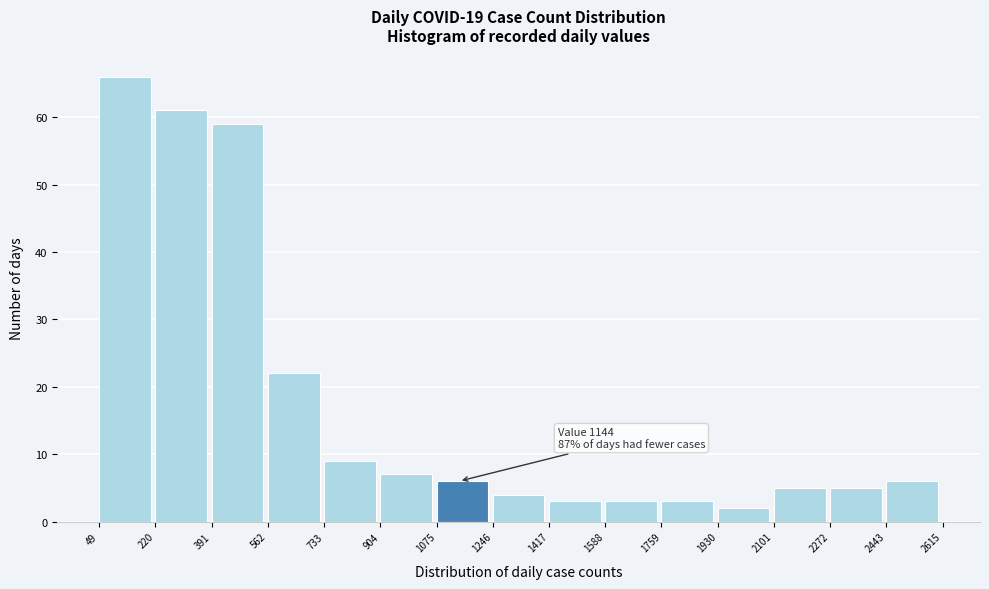

Over which range of the x-axis is the bar tallest?

49 to 220